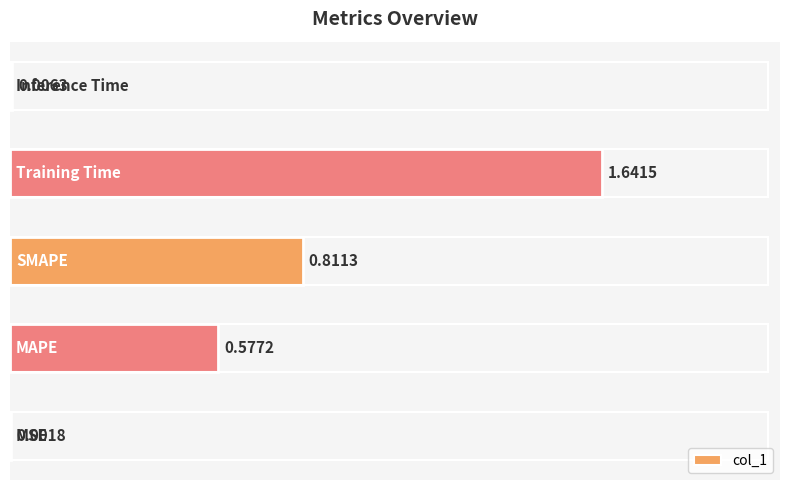

What is the difference between the second highest and second lowest values?

0.8